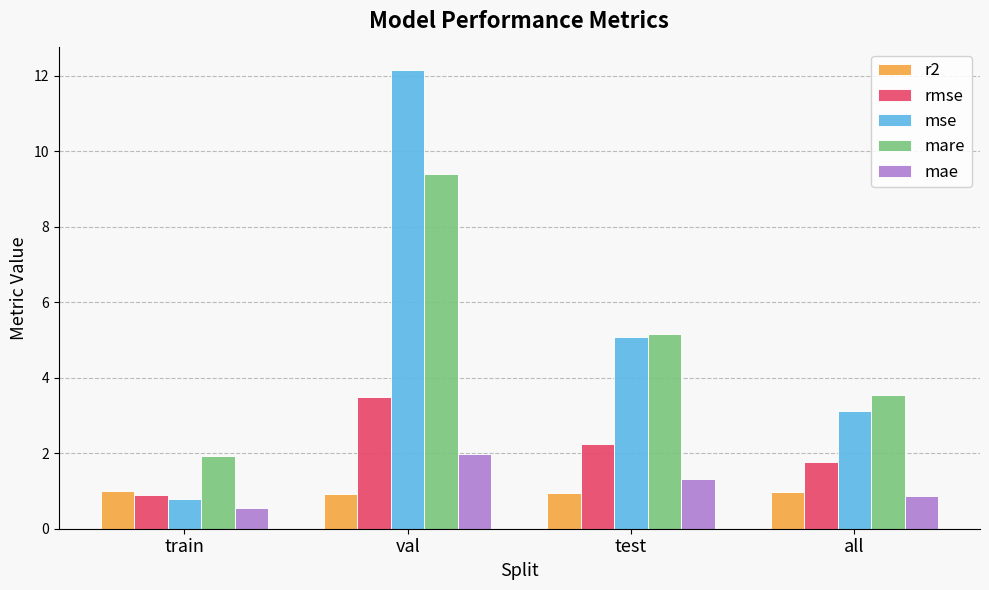

Does the chart contain any negative values?

No